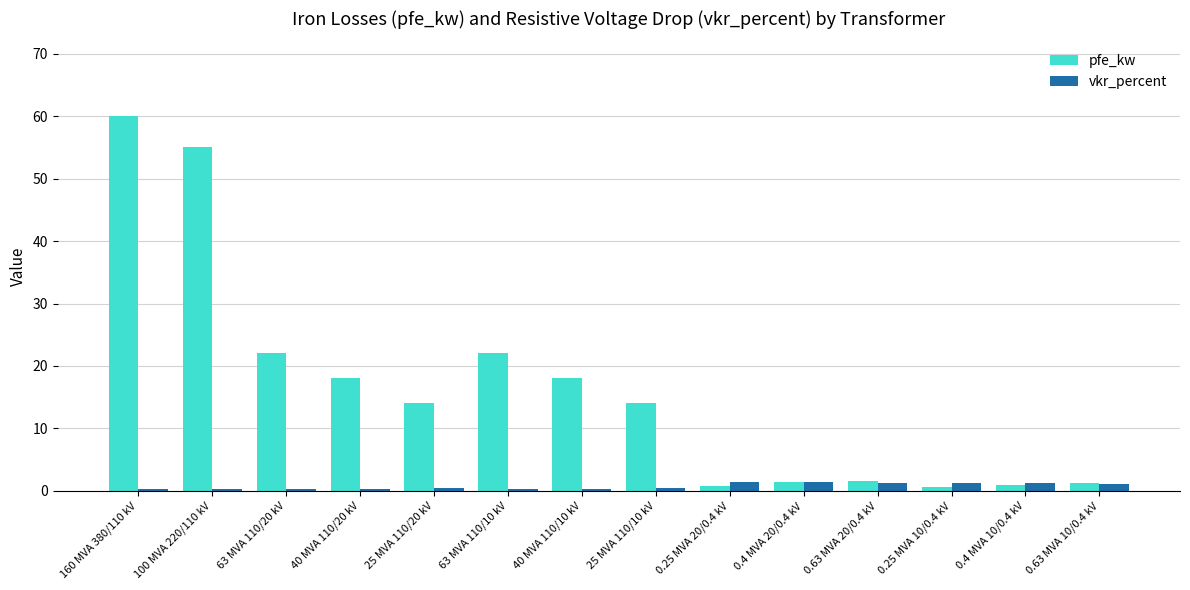

What is the spread (max minus min) of values at 0.25 MVA 20/0.4 kV?

0.6